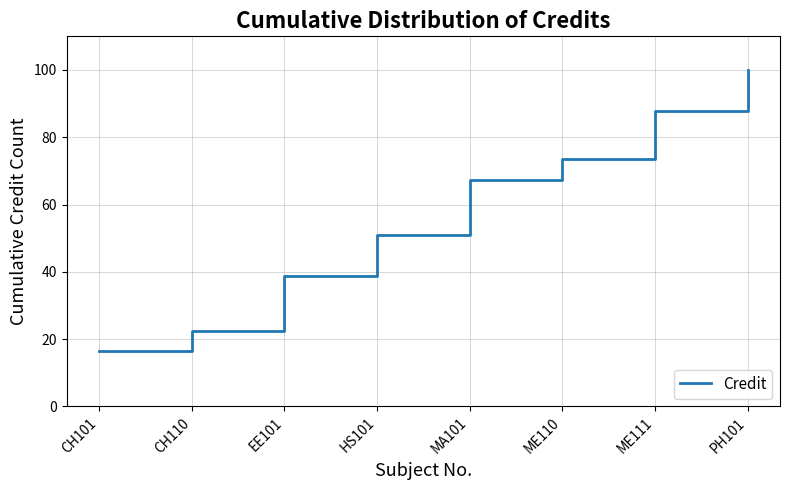

Approximately how many times larger is the value at CH101 compared to MA101?

0.2